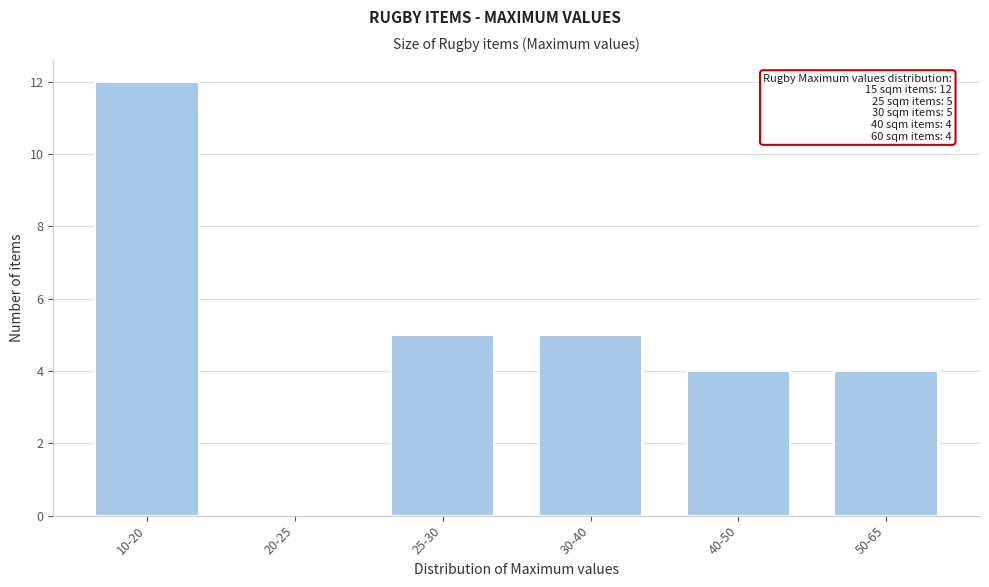

Reading left to right, what are all the values shown in this chart?

10-20=12	20-25=0	25-30=5	30-40=5	40-50=4	50-65=4